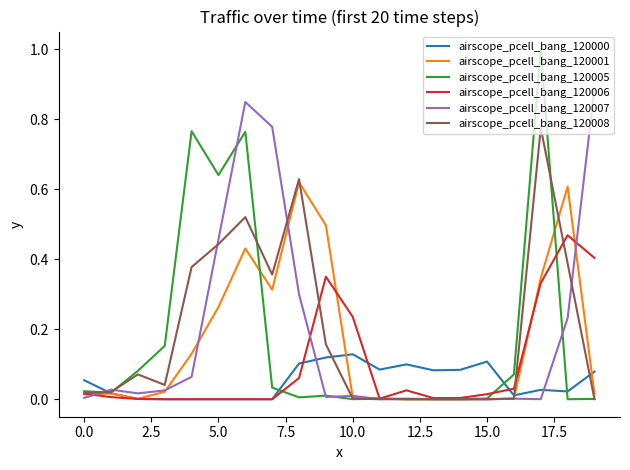

How many categories are shown in the chart?

20